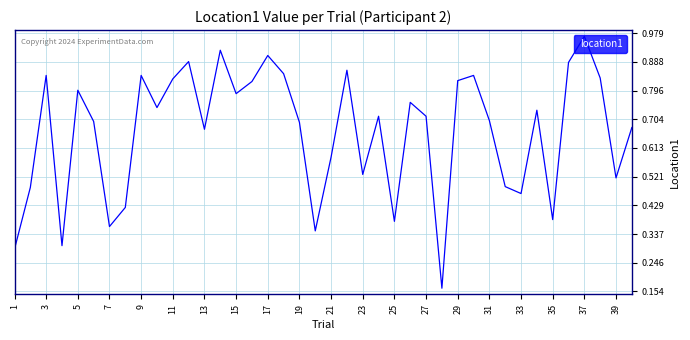

Reading right to left, transcribe all the data shown in this chart.

0.7	0.5	0.8	1.0	0.9	0.4	0.7	0.5	0.5	0.7	0.8	0.8	0.2	0.7	0.8	0.4	0.7	0.5	0.9	0.6	0.3	0.7	0.8	0.9	0.8	0.8	0.9	0.7	0.9	0.8	0.7	0.8	0.4	0.4	0.7	0.8	0.3	0.8	0.5	0.3